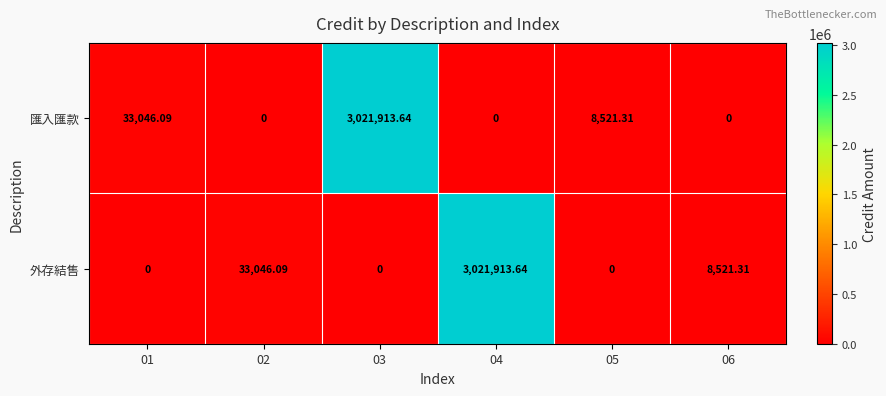

Count the number of data series in this chart.

2